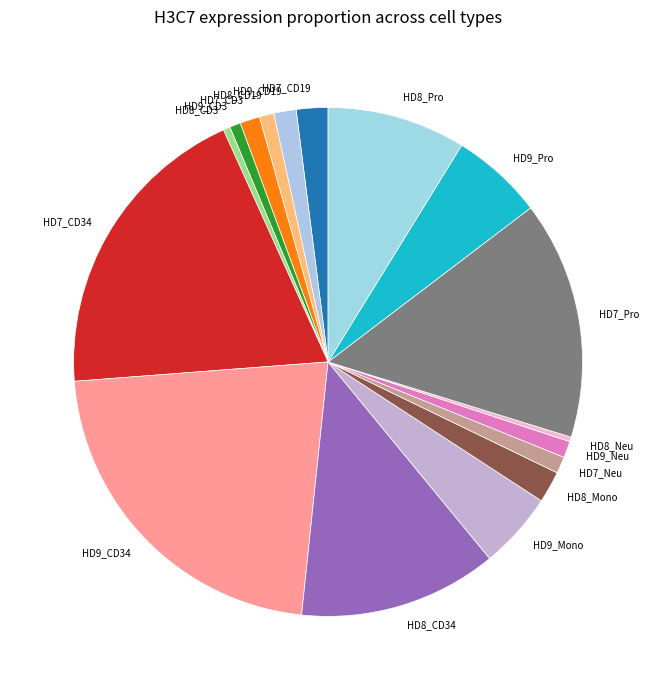

Is HD8_Mono the majority of the pie?

No